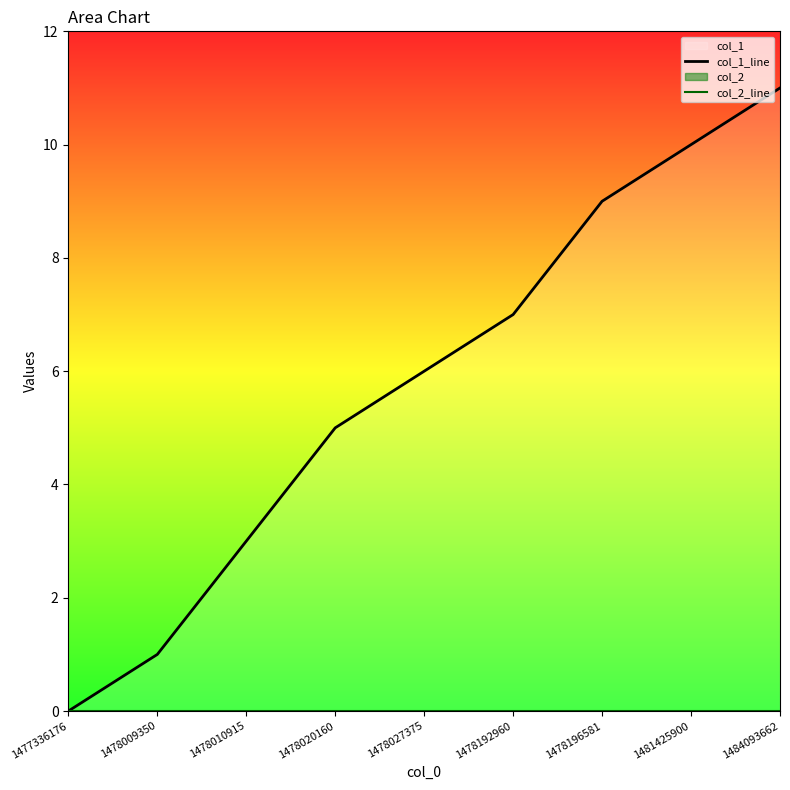

Is the value of col_1_line at 1478192960 greater than the value of col_2_line at 1484093662?

Yes